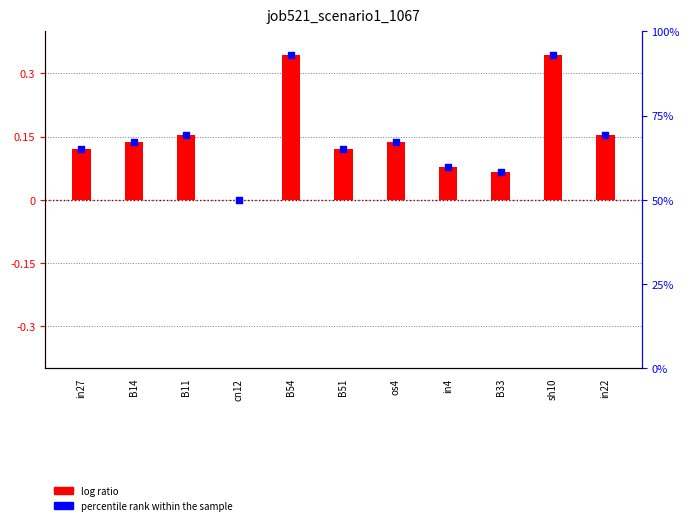

At which category is the sum across all series the highest?

B54